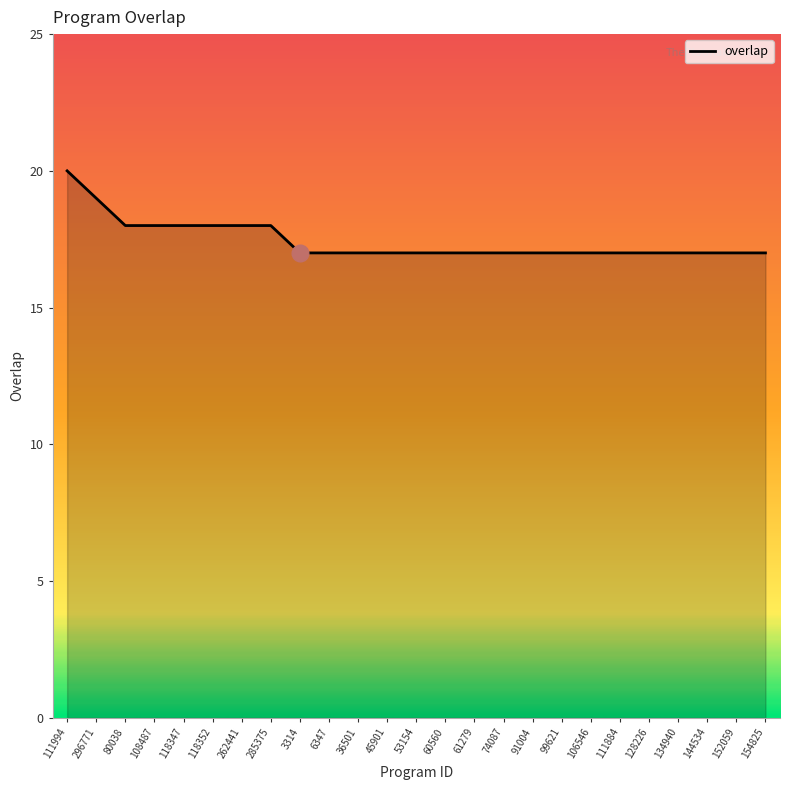

Between 262441 and 134940, which is larger?

262441